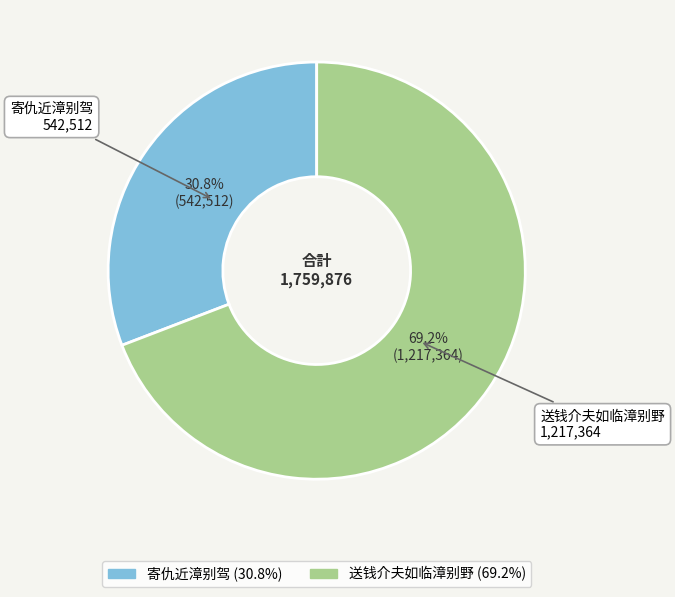

To the nearest percent, what percentage of the pie is 送钱介夫如临漳别野?

69%